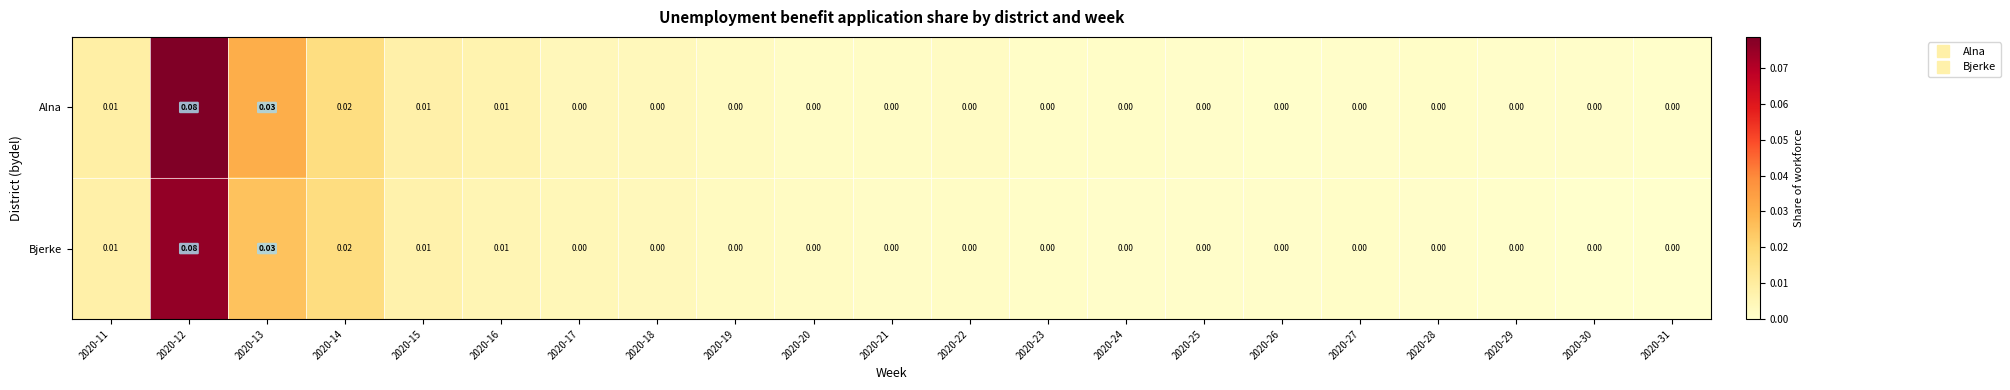

Reading right to left, transcribe all the data shown in this chart.

Alna: 2020-31=0.0	2020-30=0.0	2020-29=0.0	2020-28=0.0	2020-27=0.0	2020-26=0.0	2020-25=0.0	2020-24=0.0	2020-23=0.0	2020-22=0.0	2020-21=0.0	2020-20=0.0	2020-19=0.0	2020-18=0.0	2020-17=0.0	2020-16=0.0	2020-15=0.0	2020-14=0.0	2020-13=0.0	2020-12=0.1	2020-11=0.0
Bjerke: 2020-31=0.0	2020-30=0.0	2020-29=0.0	2020-28=0.0	2020-27=0.0	2020-26=0.0	2020-25=0.0	2020-24=0.0	2020-23=0.0	2020-22=0.0	2020-21=0.0	2020-20=0.0	2020-19=0.0	2020-18=0.0	2020-17=0.0	2020-16=0.0	2020-15=0.0	2020-14=0.0	2020-13=0.0	2020-12=0.1	2020-11=0.0